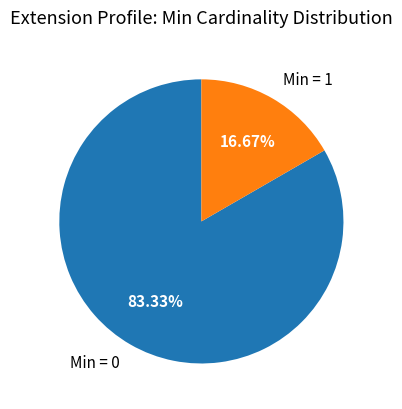

Which category accounts for the majority?

Min = 0